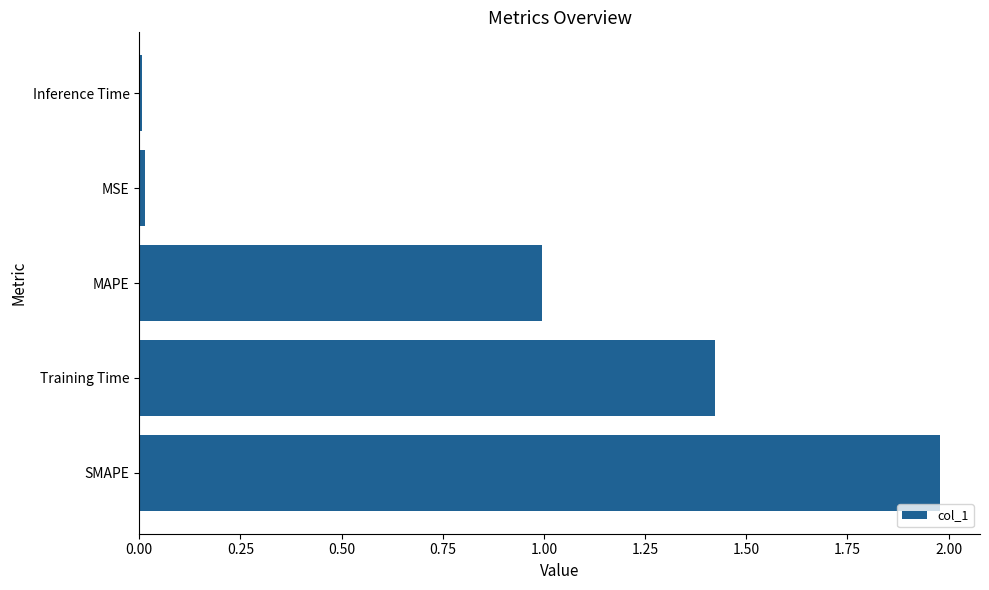

Between MSE and MAPE, which is larger?

MAPE